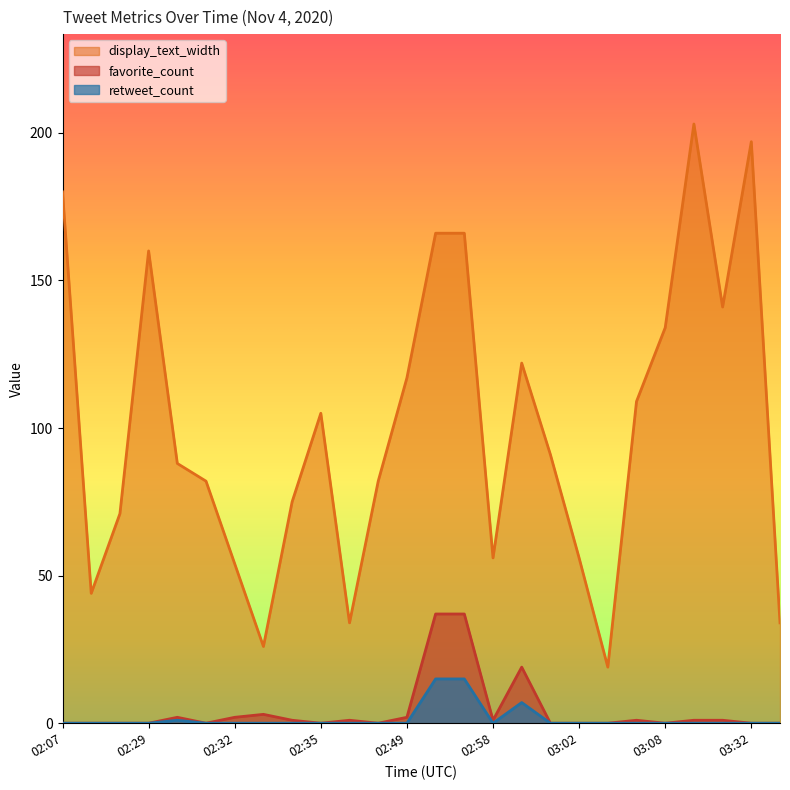

Reading left to right, transcribe all the data shown in this chart.

display_text_width: 02:07=180	02:26=44	02:28=71	02:29=160	02:30=88	02:31=82	02:32=54	02:33=26	02:34=75	02:35=105	02:37=34	02:38=82	02:49=117	02:51=166	02:53=166	02:58=56	02:59=122	03:01=91	03:02=56	03:05=19	03:07=109	03:08=134	03:17=203	03:25=141	03:32=197	03:40=34
favorite_count: 02:07=0	02:26=0	02:28=0	02:29=0	02:30=2	02:31=0	02:32=2	02:33=3	02:34=1	02:35=0	02:37=1	02:38=0	02:49=2	02:51=37	02:53=37	02:58=1	02:59=19	03:01=0	03:02=0	03:05=0	03:07=1	03:08=0	03:17=1	03:25=1	03:32=0	03:40=0
retweet_count: 02:07=0	02:26=0	02:28=0	02:29=0	02:30=1	02:31=0	02:32=0	02:33=0	02:34=0	02:35=0	02:37=0	02:38=0	02:49=0	02:51=15	02:53=15	02:58=0	02:59=7	03:01=0	03:02=0	03:05=0	03:07=0	03:08=0	03:17=0	03:25=0	03:32=0	03:40=0